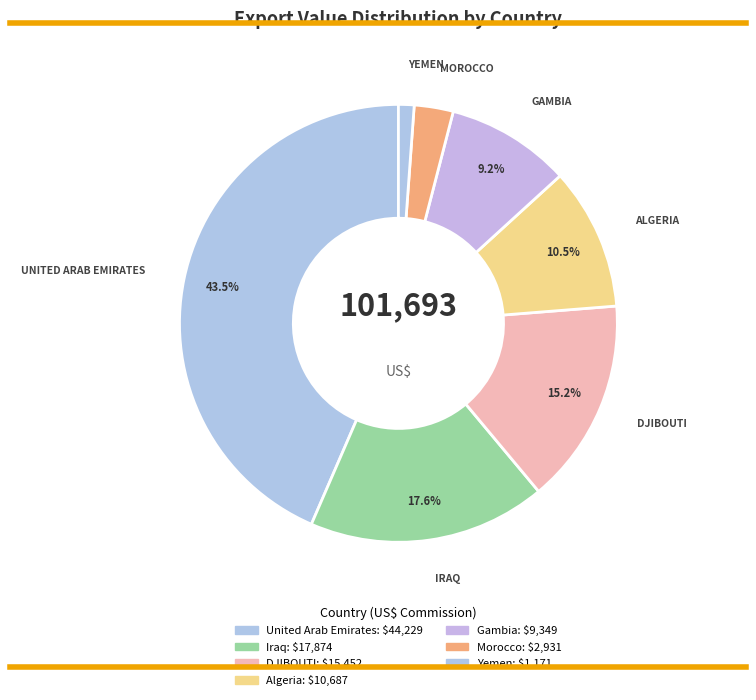

How many slices are in this pie chart?

7